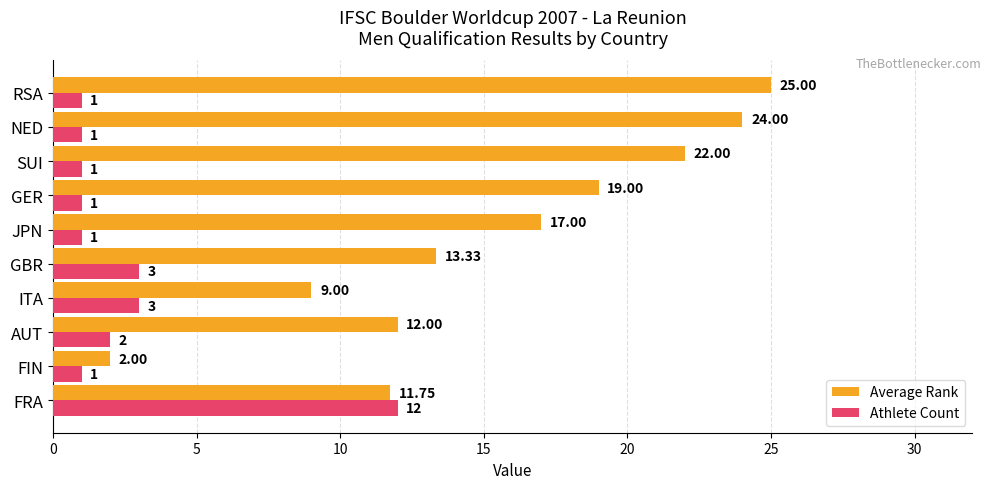

What is the maximum value for Athlete Count?

12.0